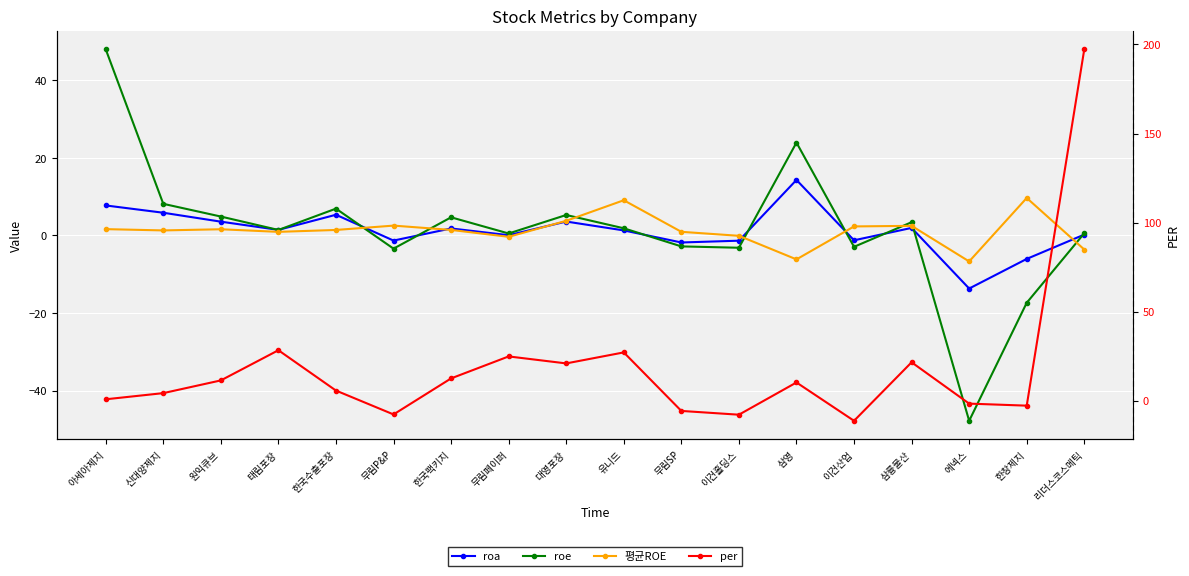

At which label does roa reach its minimum?

에넥스